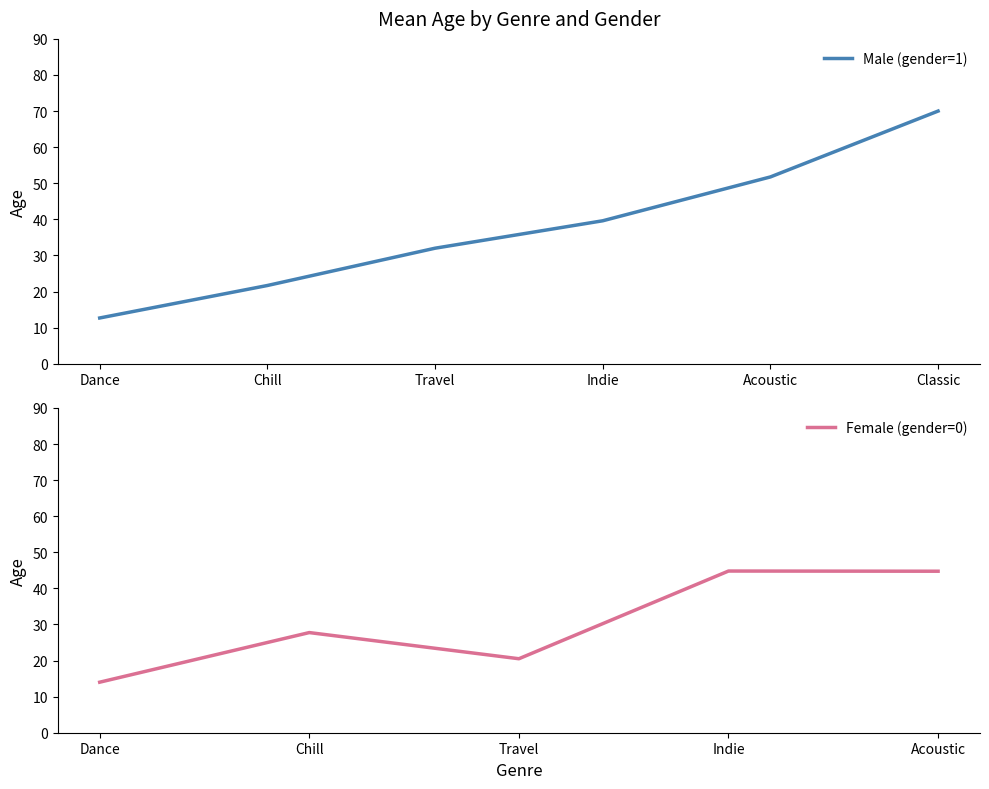

The value of Male (gender=1) at Travel is 55.7. True or false?

False